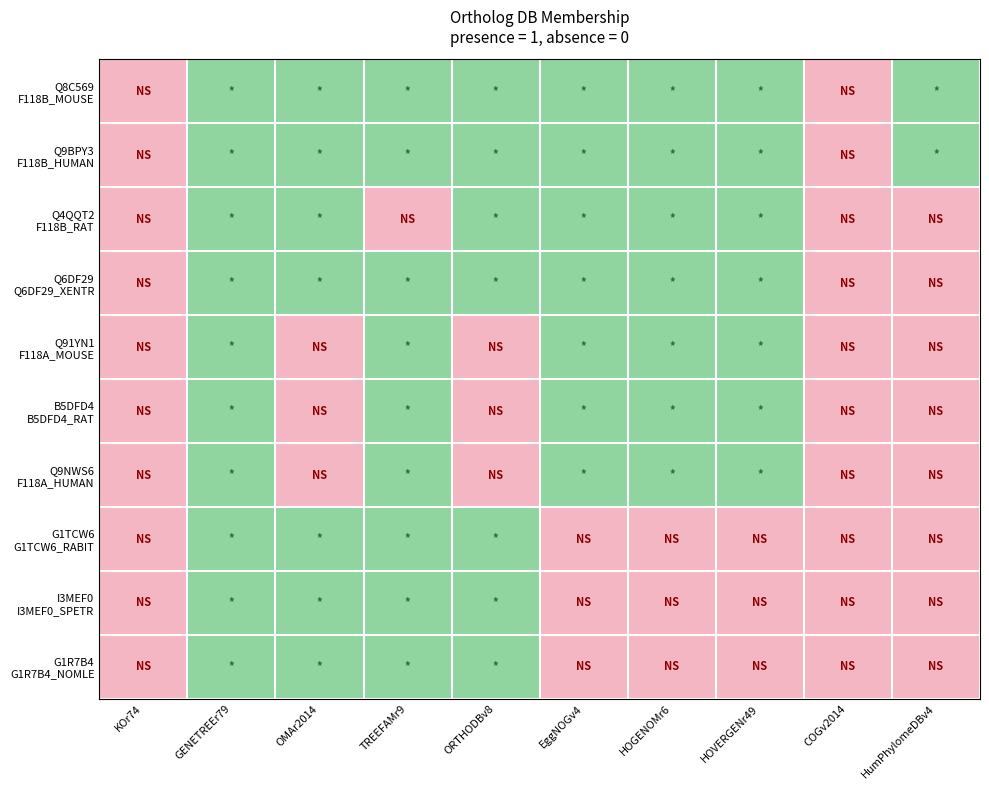

At how many categories does at least one series exceed 0?

8